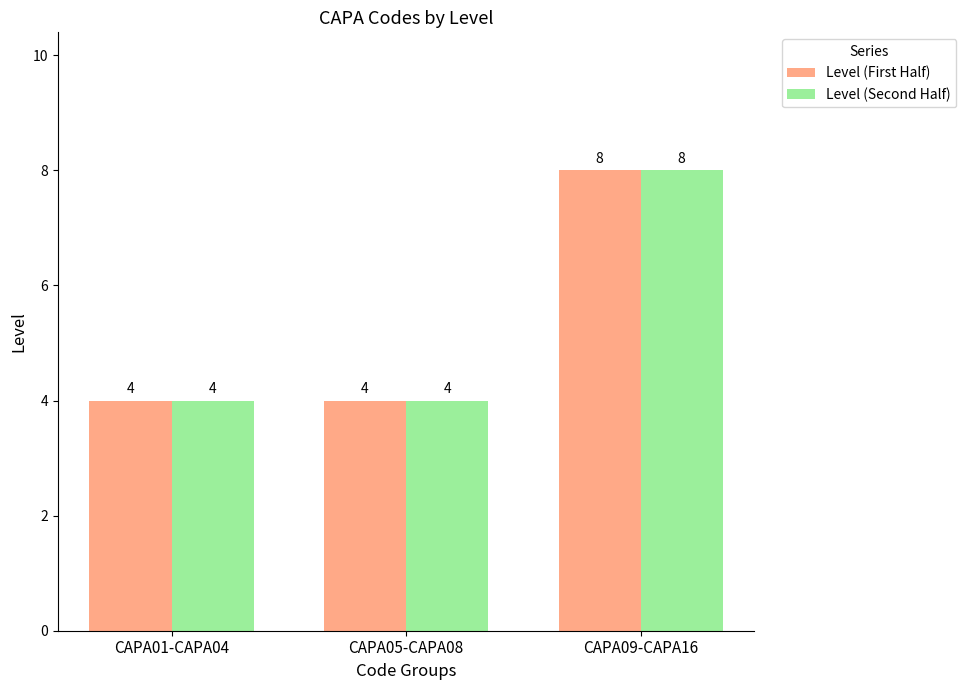

What is the label of the 1st bar from the left?

CAPA01-CAPA04